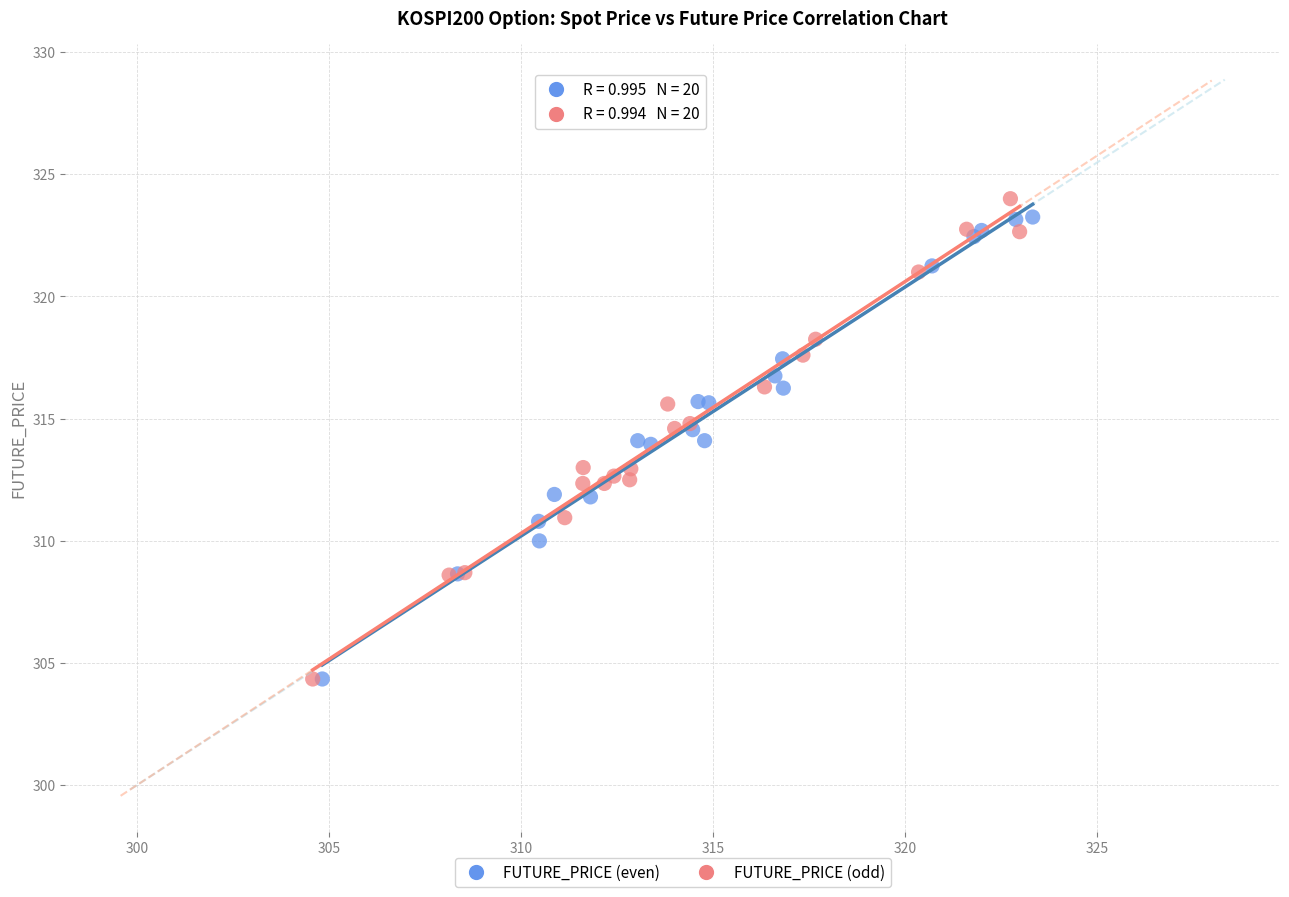

What are all the series names shown in the legend?

FUTURE_PRICE (even), FUTURE_PRICE (odd)